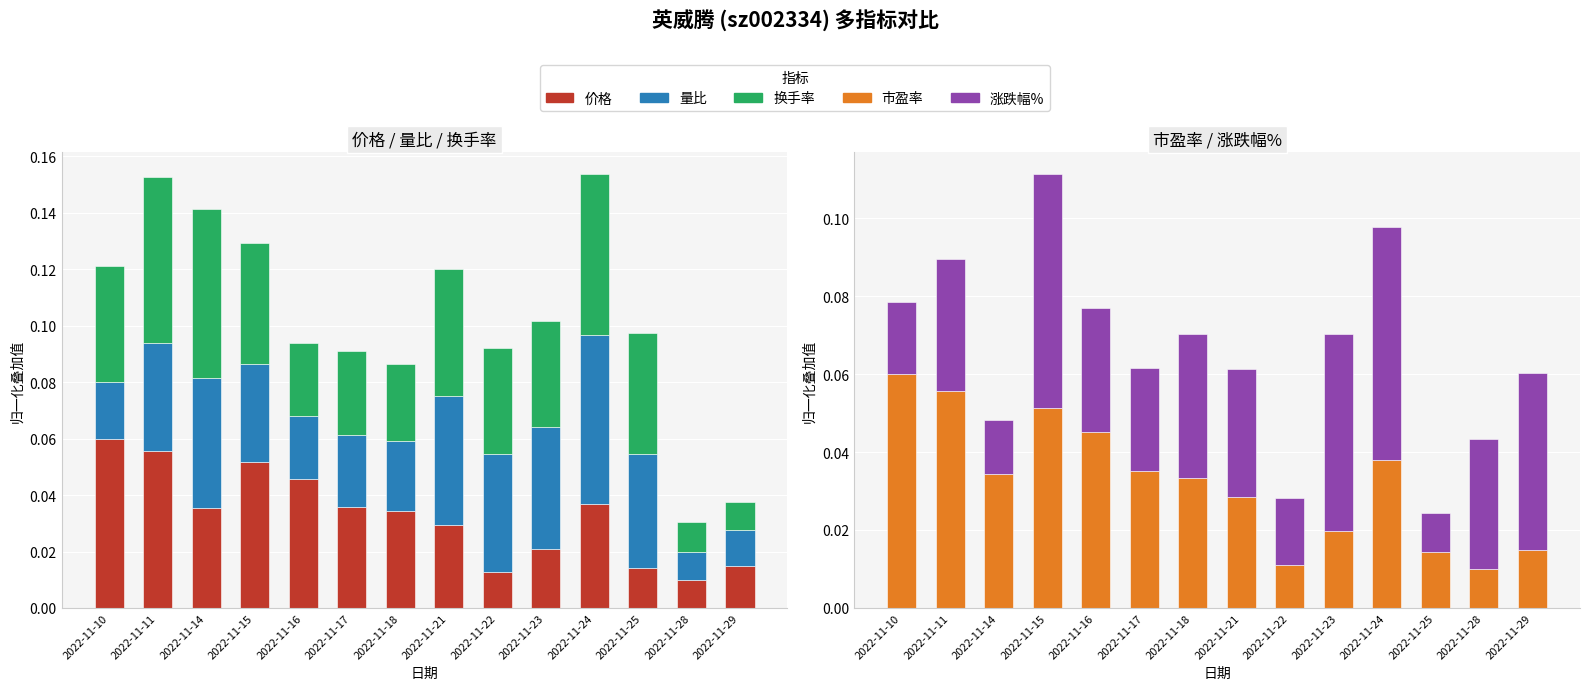

The 换手率 series shows 0.0 at 2022-11-28. True or false?

True